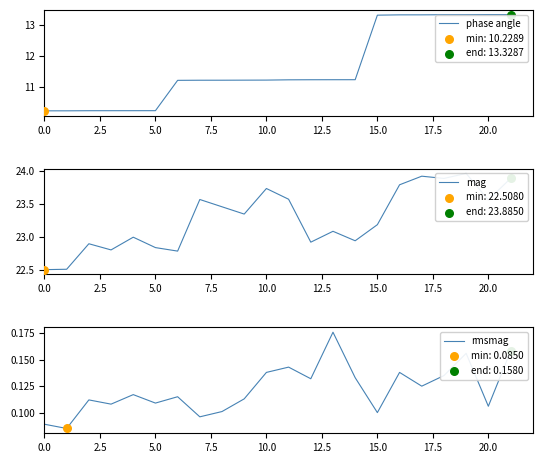

Which series has the largest Y range (max minus min)?

phase angle